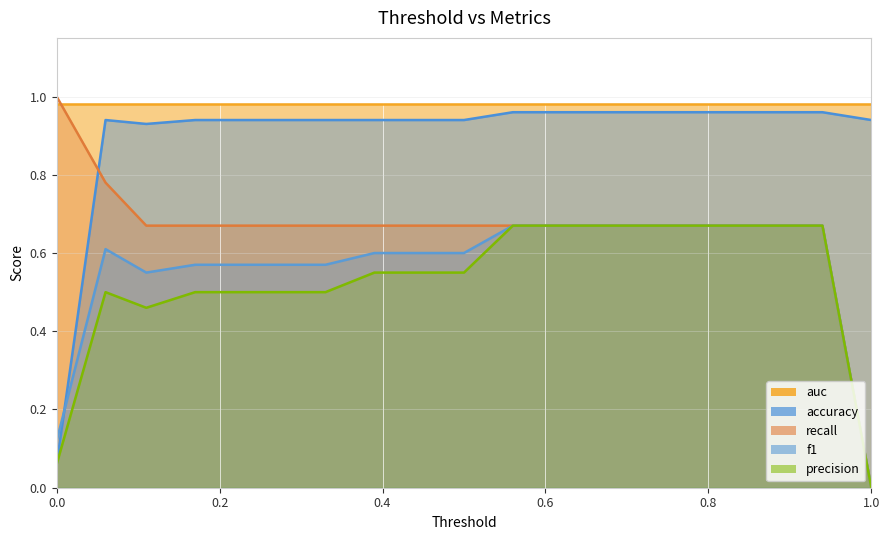

Between which two adjacent categories do accuracy and recall first intersect?

0.0 and 0.06